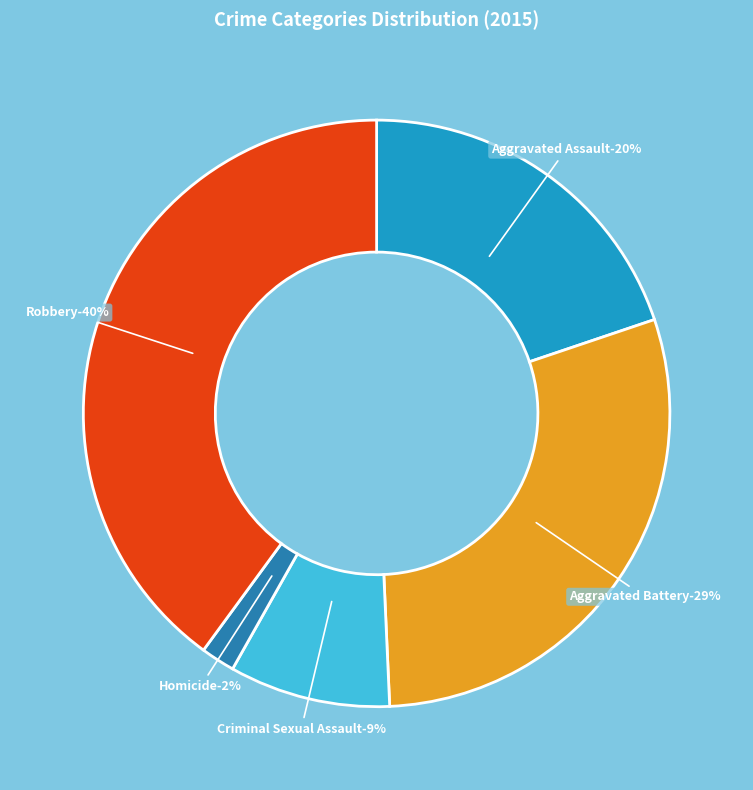

To the nearest percent, what portion does Robbery represent?

40%